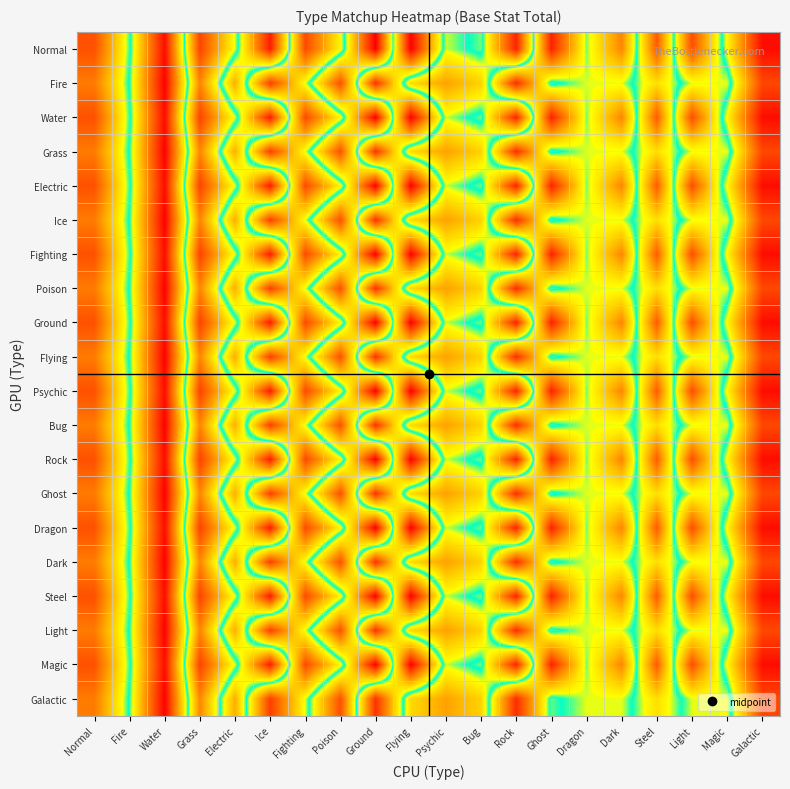

Which category has the highest value across all series?

Ground